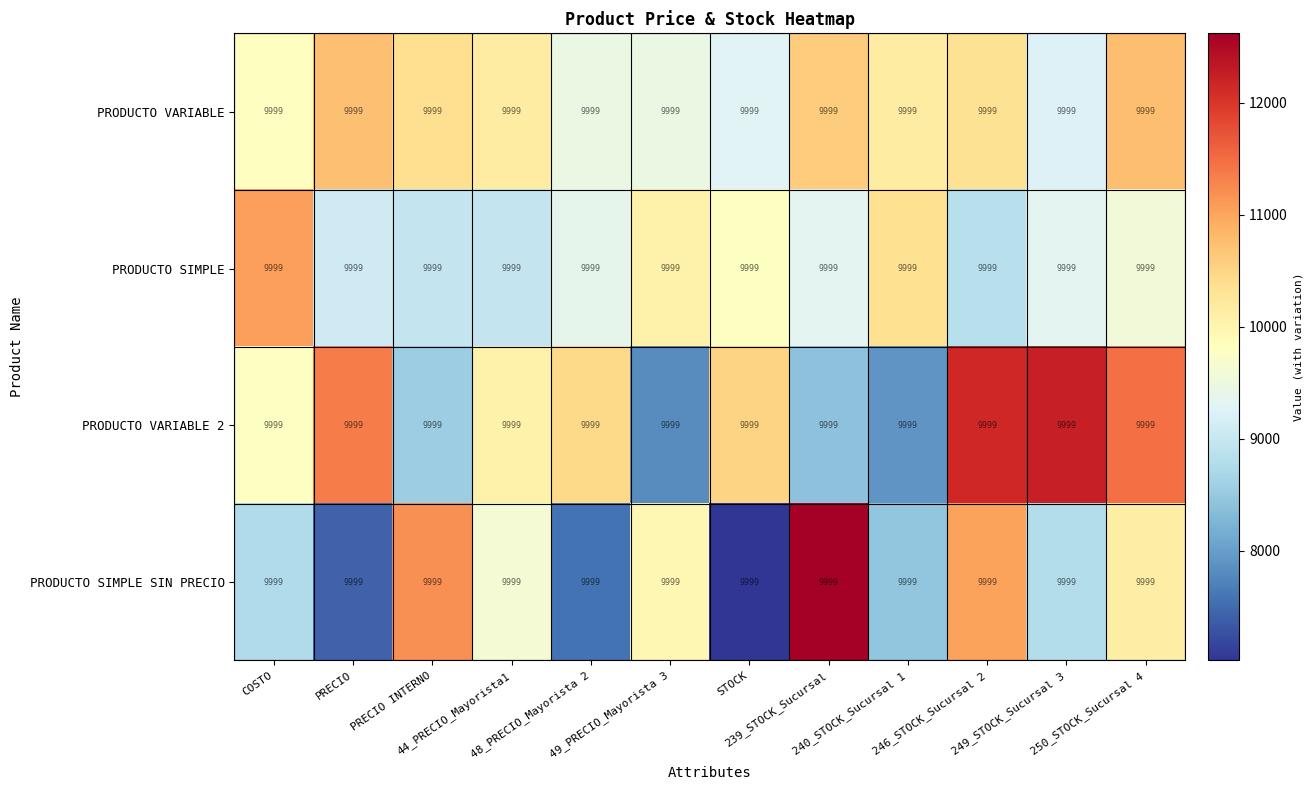

What is the sum of all PRODUCTO VARIABLE values?

120295.0